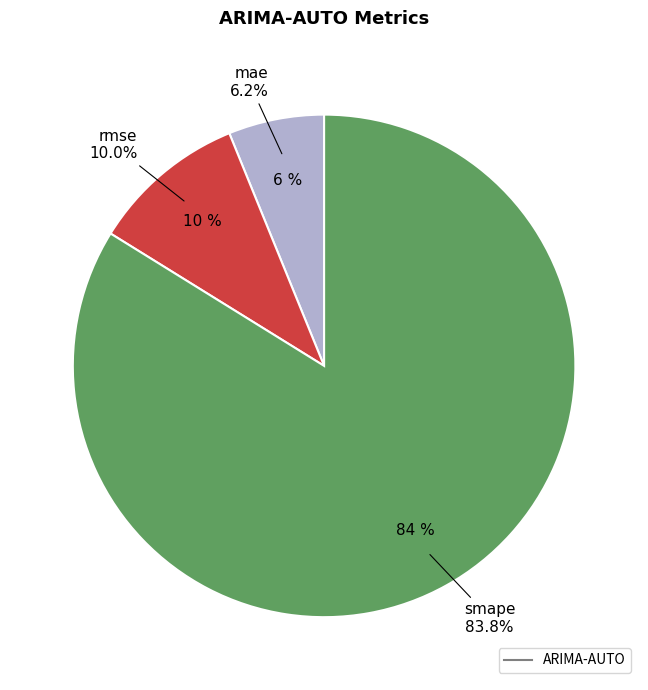

To the nearest percent, what is the combined percentage of smape and mae?

90%